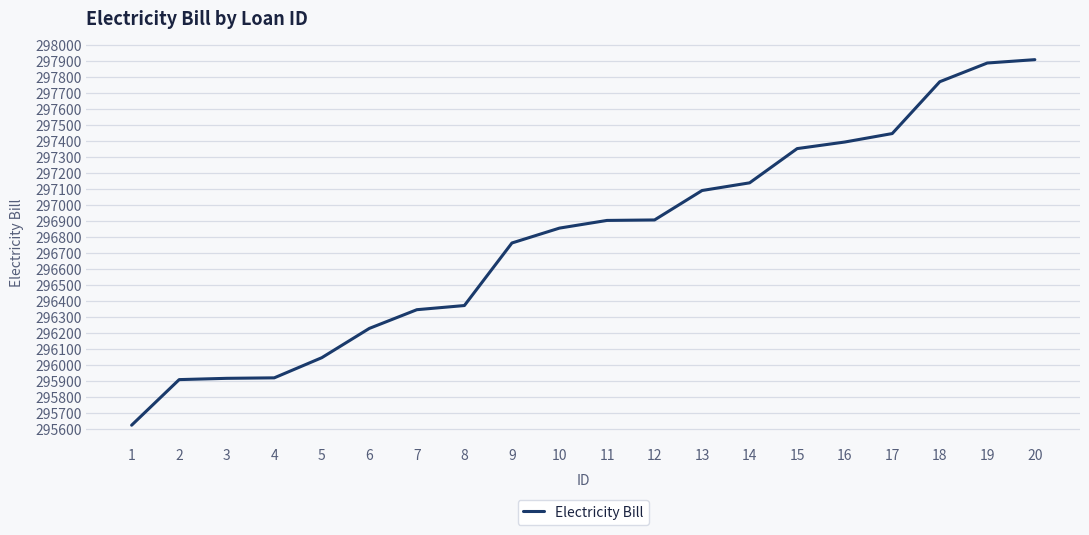

What is the approximate value at 18, to the nearest 50?

297750